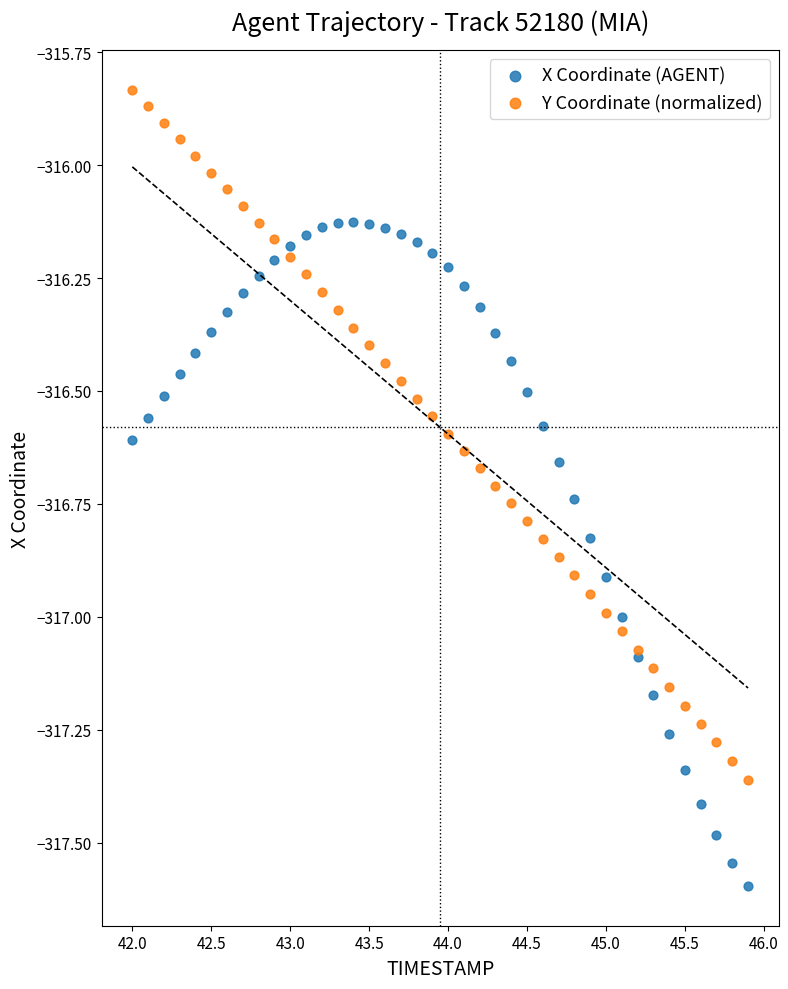

What are all the series names shown in the legend?

X Coordinate (AGENT), Y Coordinate (normalized)